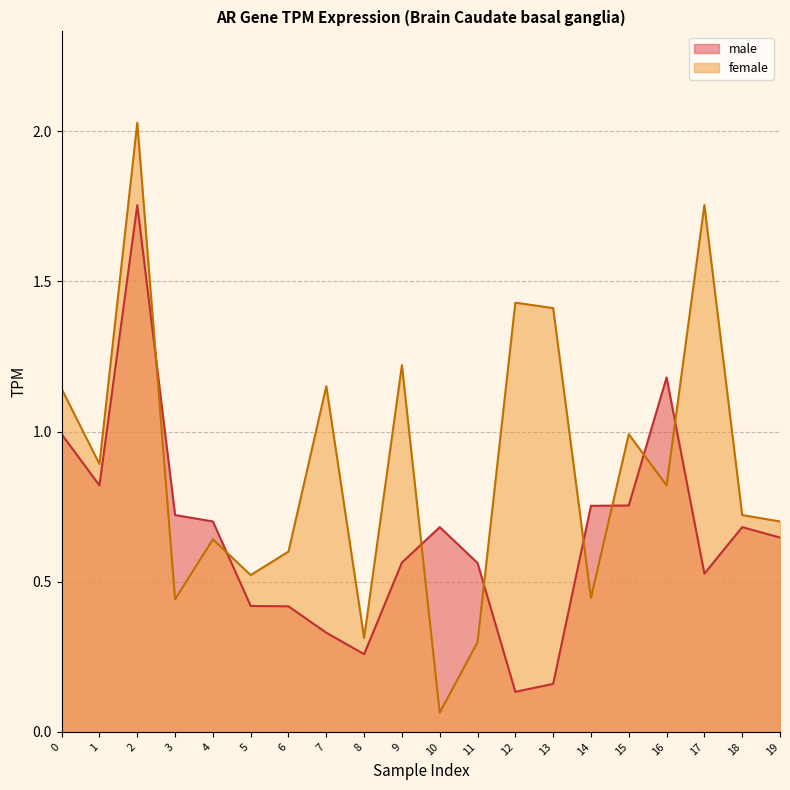

What is the value of the female point at the 14th from the left?

1.4